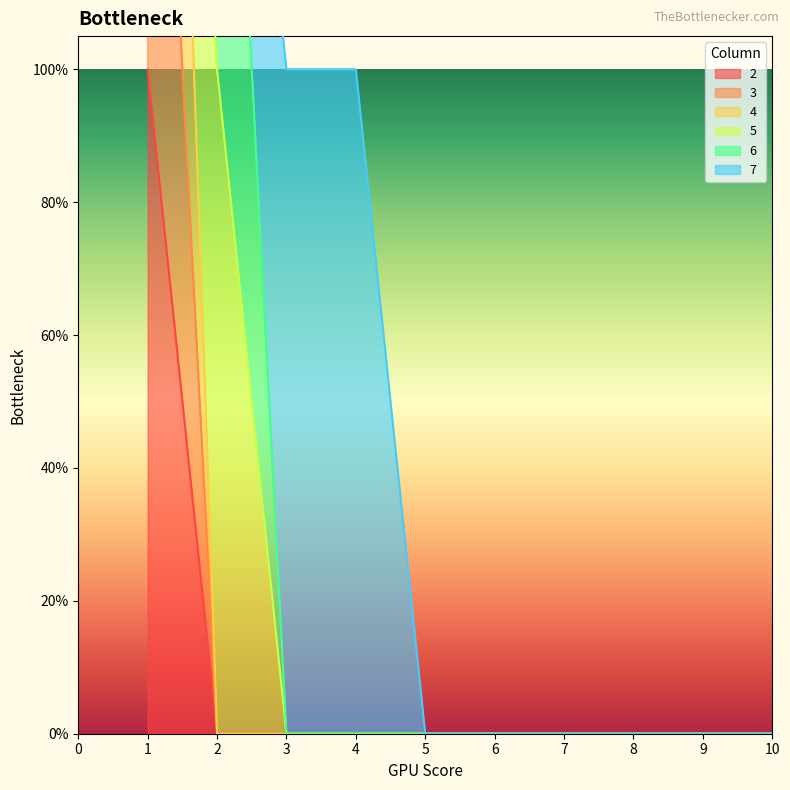

Count the 2 values in the range 0 to 1.

10